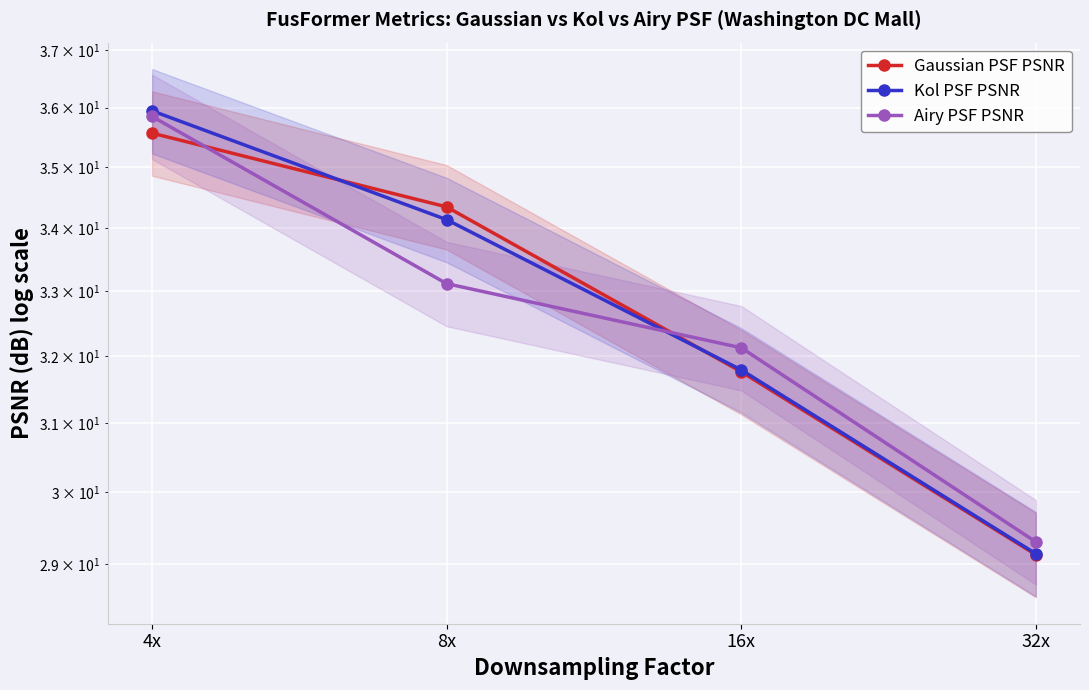

Reading left to right, list all the values displayed in this chart.

Gaussian PSF PSNR: 35.6	34.3	31.8	29.1
Kol PSF PSNR: 35.9	34.1	31.8	29.1
Airy PSF PSNR: 35.8	33.1	32.1	29.3